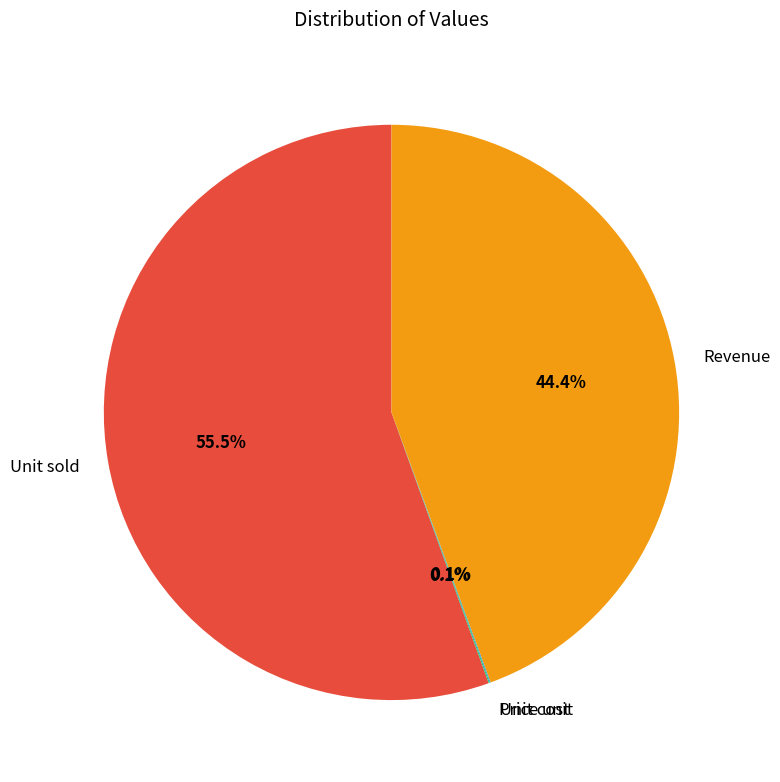

Which category has the biggest portion of the pie?

Unit sold